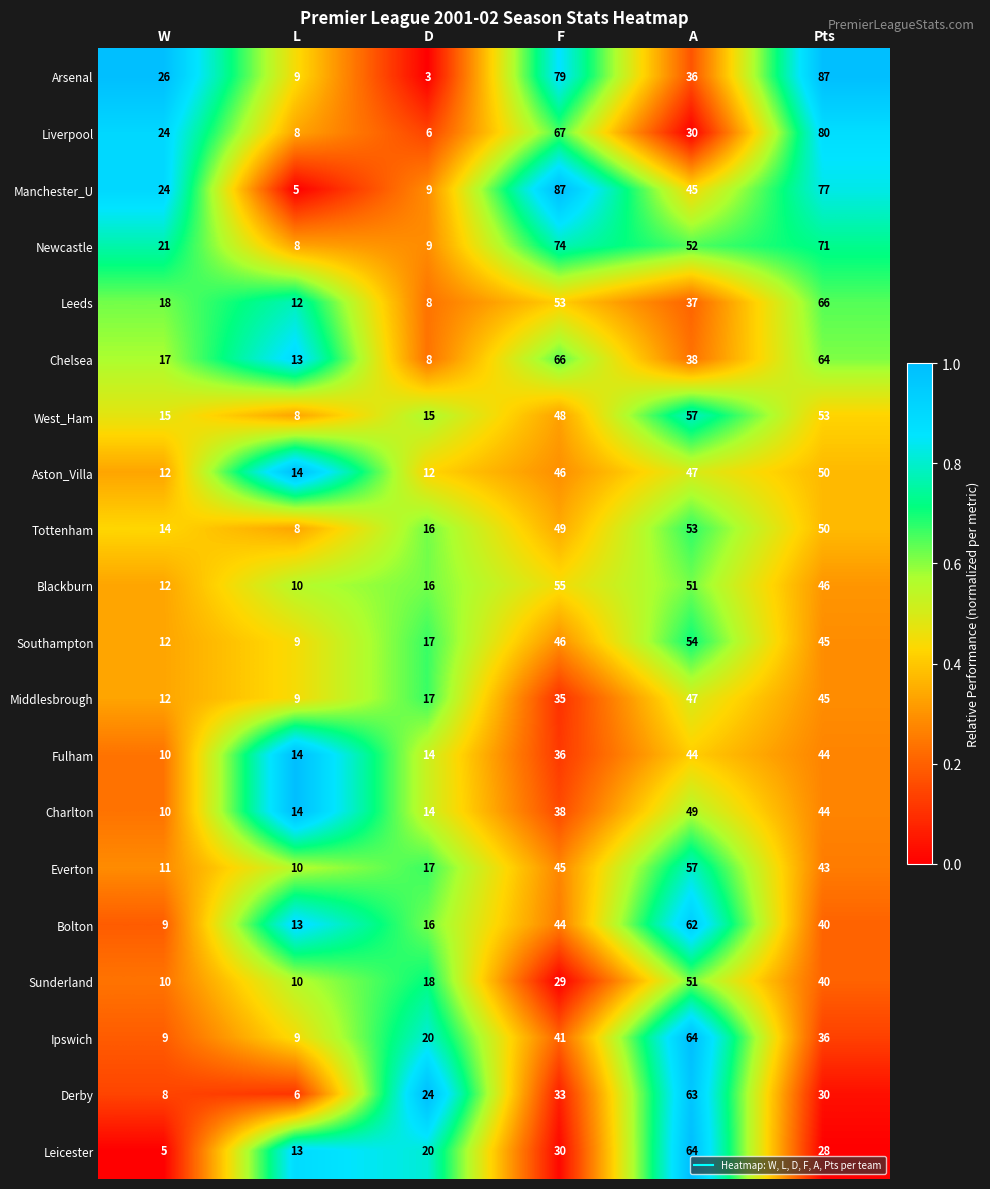

How many distinct data groups are displayed?

20